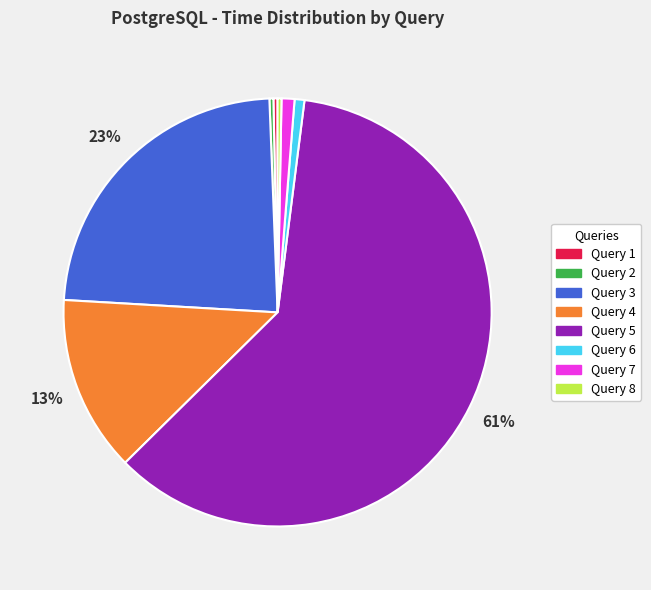

Is Query 7 the majority of the pie?

No